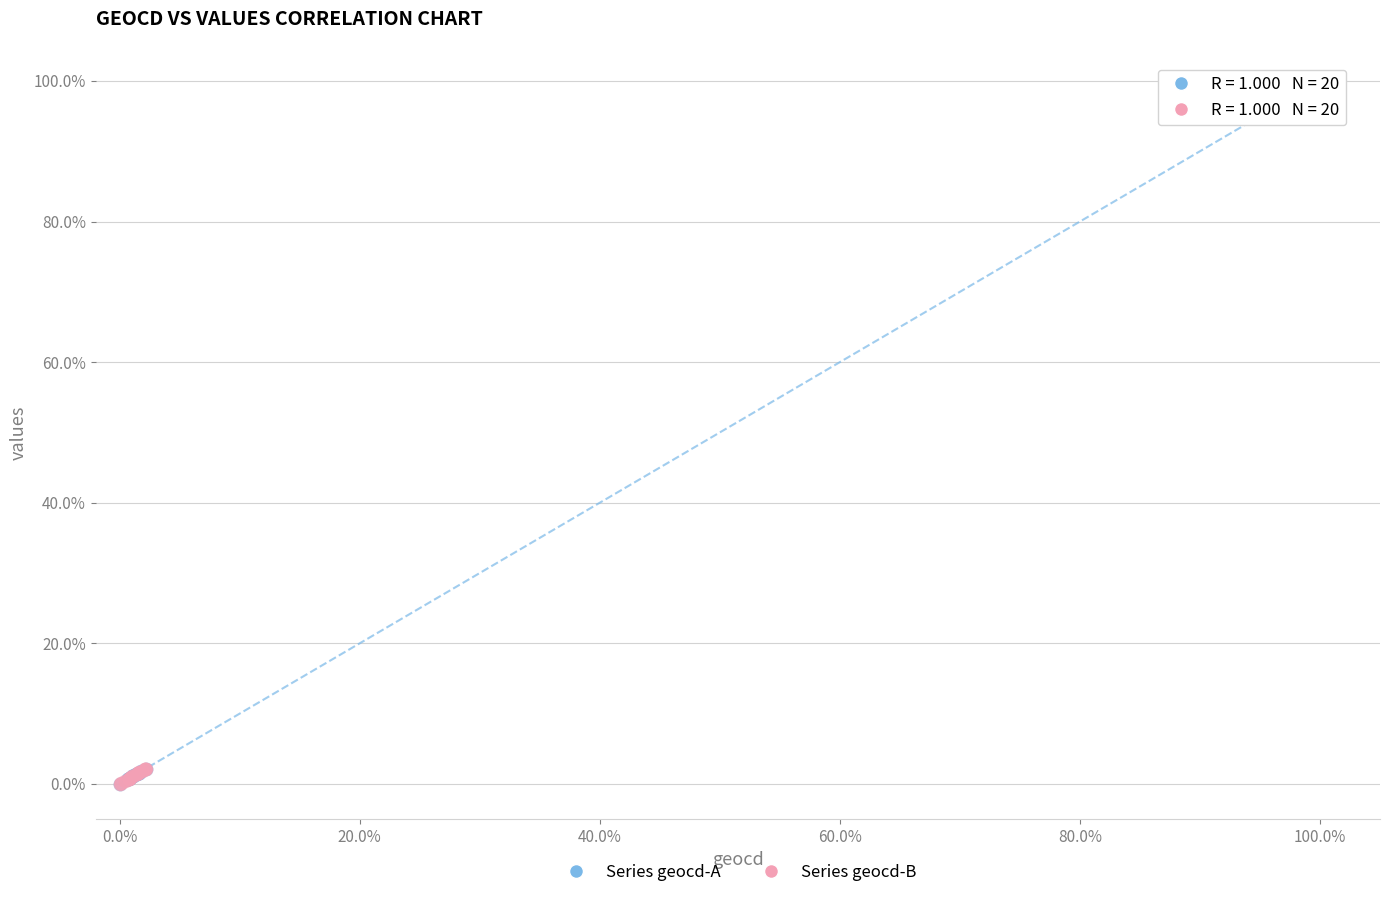

Which series has the largest Y range (max minus min)?

Series geocd-A